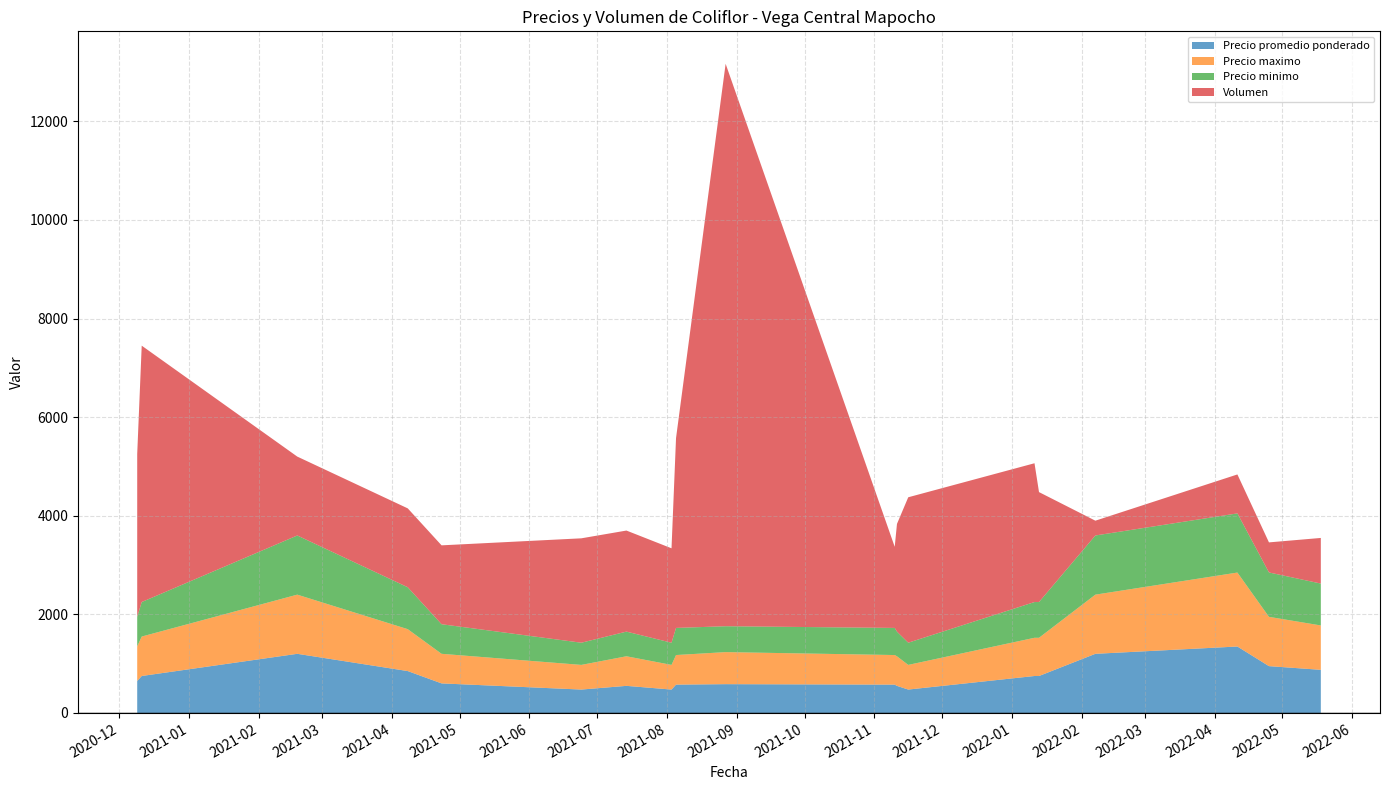

What is the minimum value for Precio promedio ponderado?

475.0